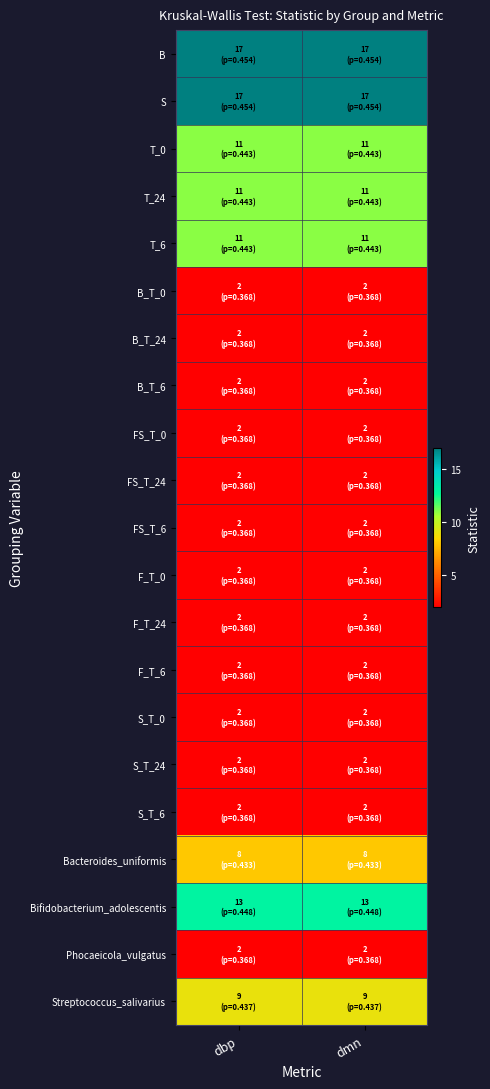

Reading right to left, extract all data points from this chart.

B: dmn=17	dbp=17
S: dmn=17	dbp=17
T_0: dmn=11	dbp=11
T_24: dmn=11	dbp=11
T_6: dmn=11	dbp=11
B_T_0: dmn=2	dbp=2
B_T_24: dmn=2	dbp=2
B_T_6: dmn=2	dbp=2
FS_T_0: dmn=2	dbp=2
FS_T_24: dmn=2	dbp=2
FS_T_6: dmn=2	dbp=2
F_T_0: dmn=2	dbp=2
F_T_24: dmn=2	dbp=2
F_T_6: dmn=2	dbp=2
S_T_0: dmn=2	dbp=2
S_T_24: dmn=2	dbp=2
S_T_6: dmn=2	dbp=2
Bacteroides_uniformis: dmn=8	dbp=8
Bifidobacterium_adolescentis: dmn=13	dbp=13
Phocaeicola_vulgatus: dmn=2	dbp=2
Streptococcus_salivarius: dmn=9	dbp=9